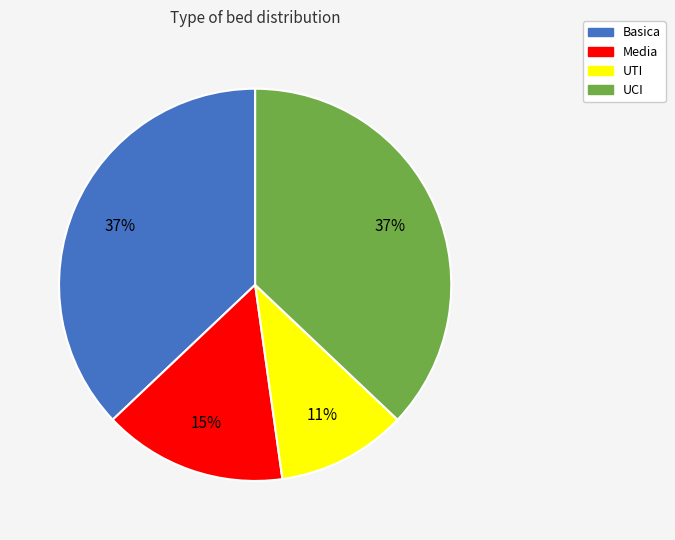

To the nearest percent, what is the difference between the largest and smallest slice percentages?

26%